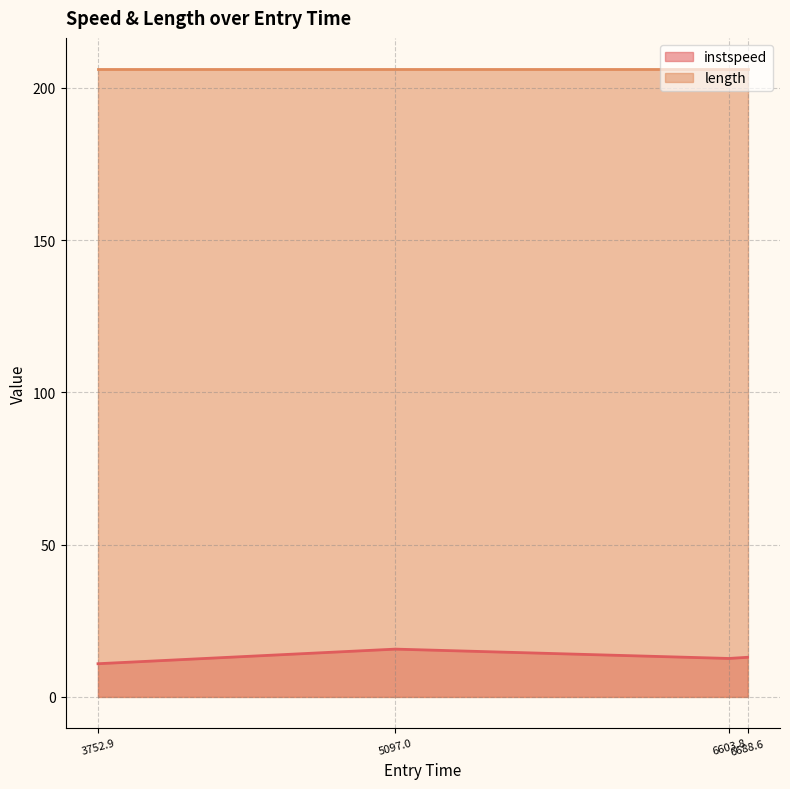

List the series in order of their peak value, lowest first.

instspeed, length